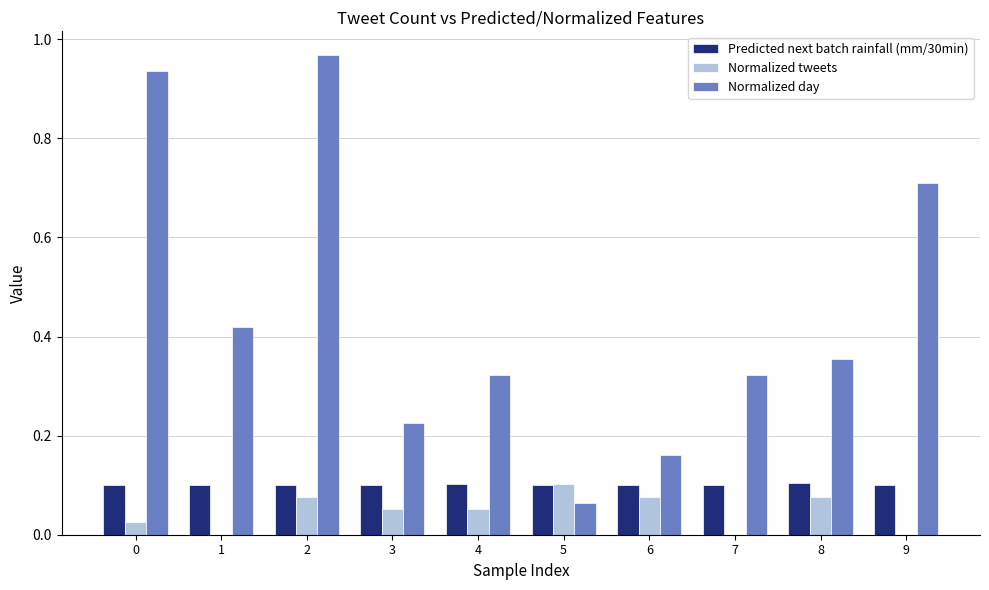

True or false: Normalized tweets has a value of 0.0 at 0.

True